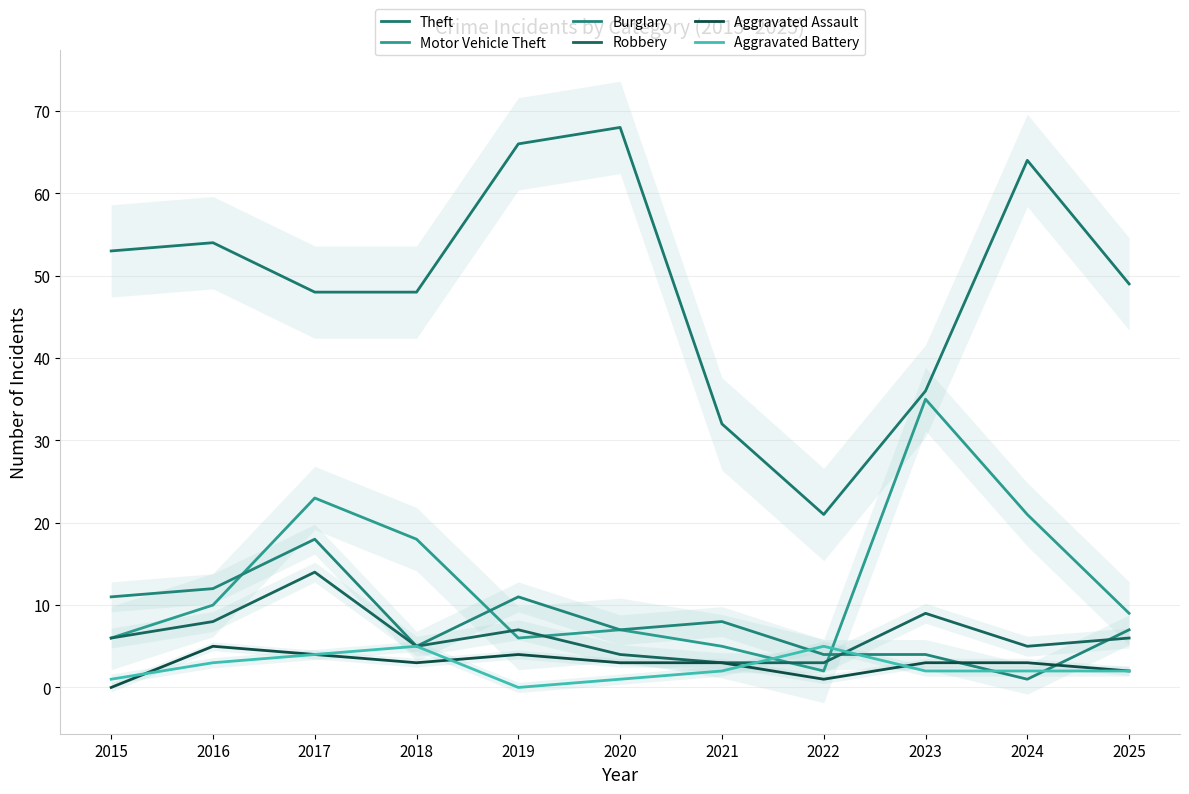

Which category has the highest value across all series?

2020